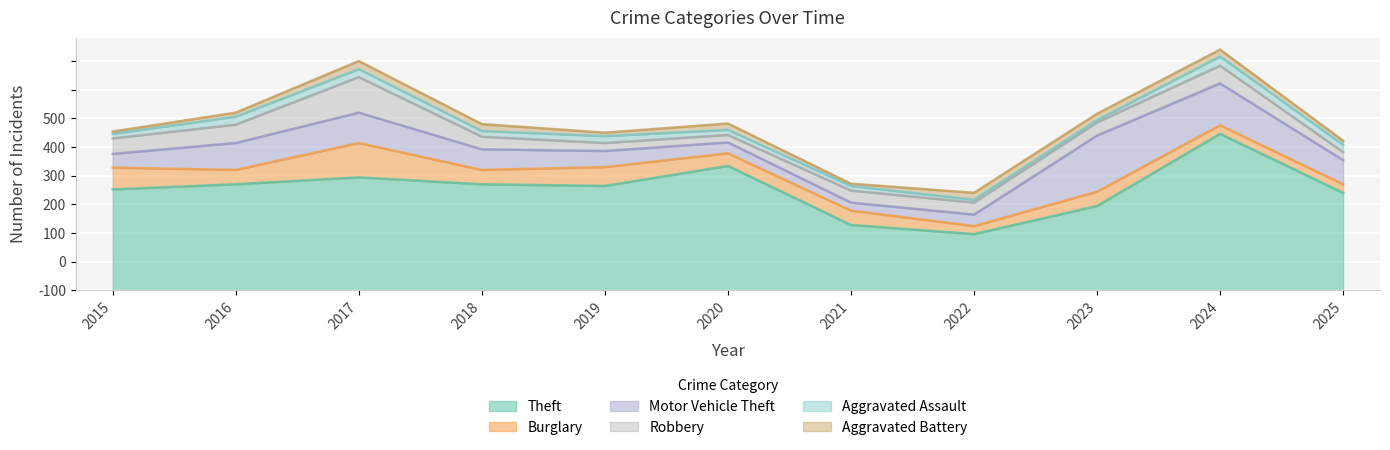

True or false: Robbery and Aggravated Assault cross at least once.

False